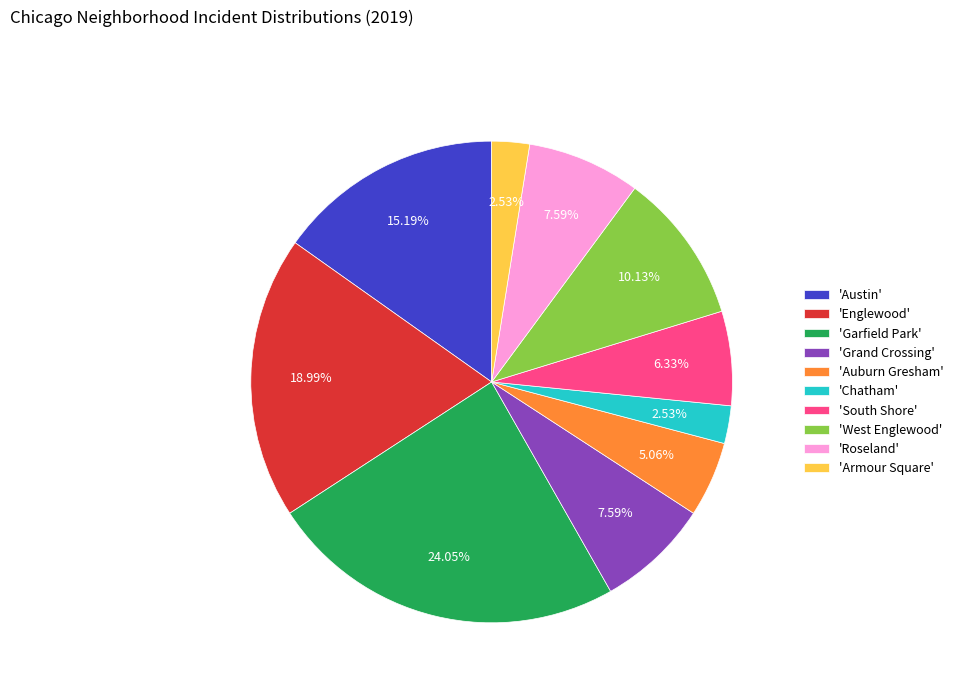

Approximately how many times larger is the value at 'Austin' compared to 'Garfield Park'?

0.6